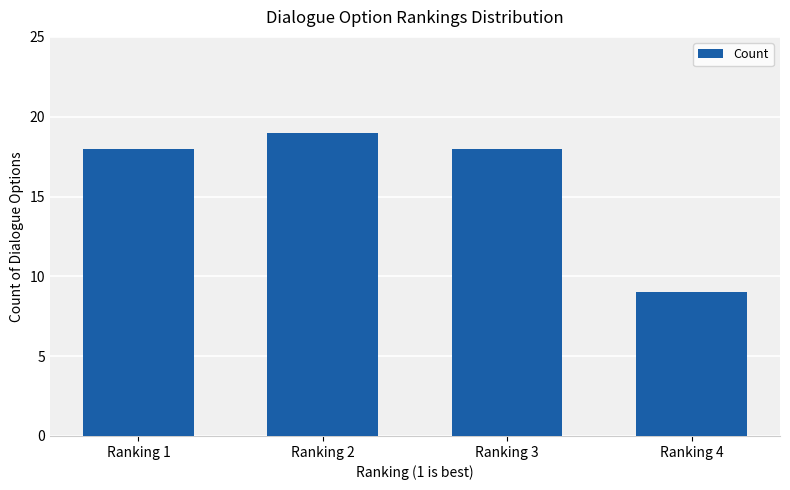

Reading left to right, list all the values displayed in this chart.

18	19	18	9